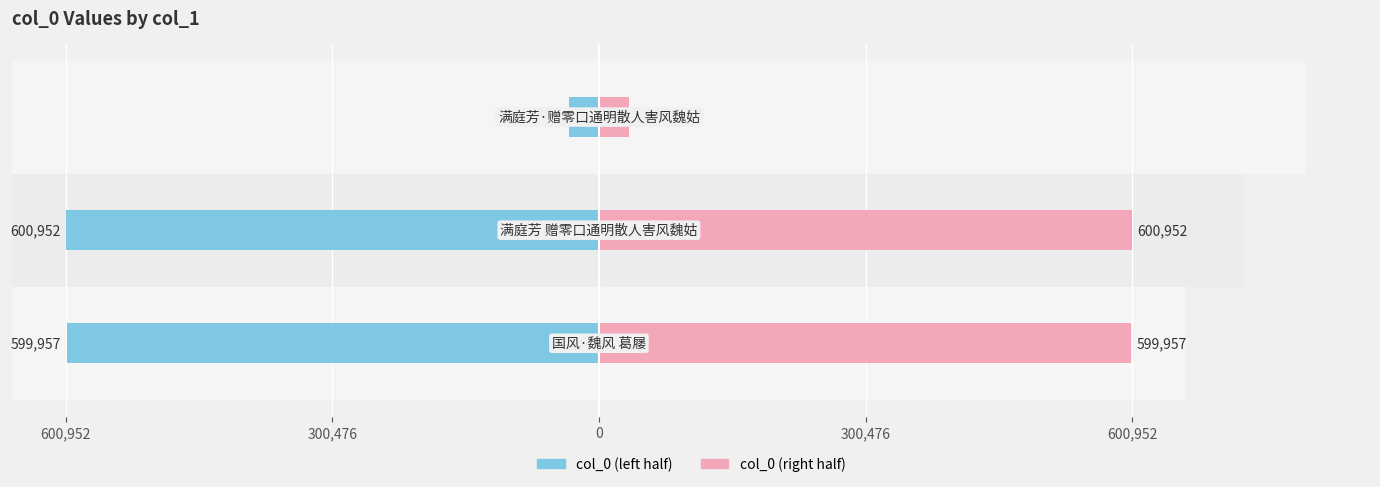

At how many categories does at least one series exceed 564148?

2